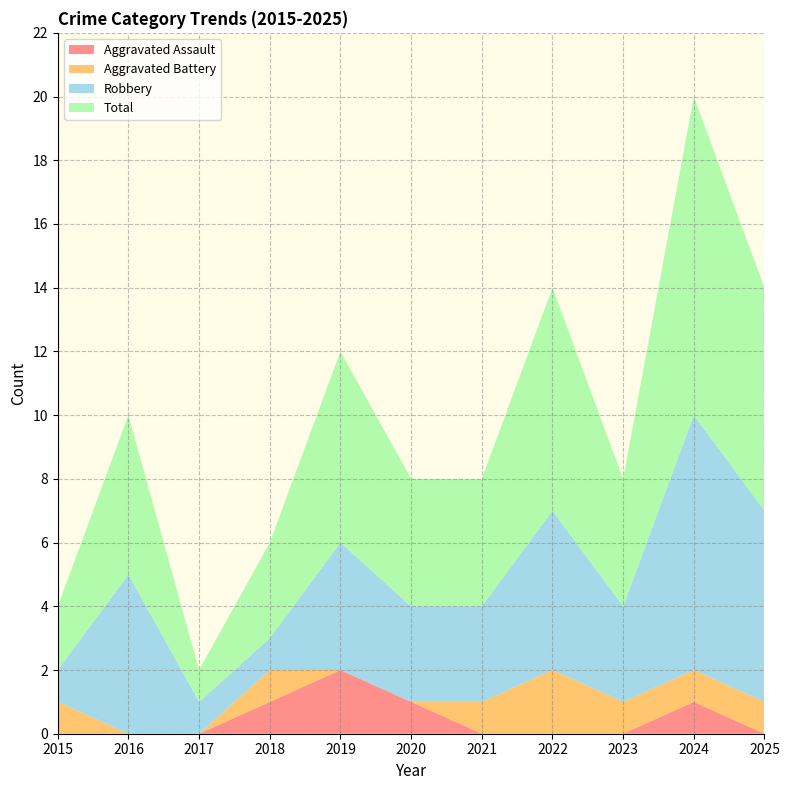

Reading left to right, extract all data points from this chart.

Aggravated Assault: 2015=0	2016=0	2017=0	2018=1	2019=2	2020=1	2021=0	2022=0	2023=0	2024=1	2025=0
Aggravated Battery: 2015=1	2016=0	2017=0	2018=1	2019=0	2020=0	2021=1	2022=2	2023=1	2024=1	2025=1
Robbery: 2015=1	2016=5	2017=1	2018=1	2019=4	2020=3	2021=3	2022=5	2023=3	2024=8	2025=6
Total: 2015=2	2016=5	2017=1	2018=3	2019=6	2020=4	2021=4	2022=7	2023=4	2024=10	2025=7